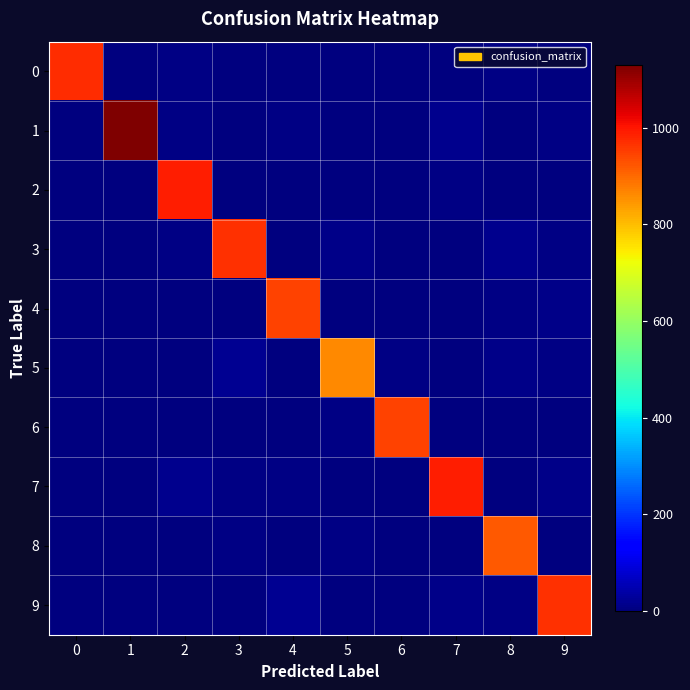

Which series has the largest range (max minus min)?

1